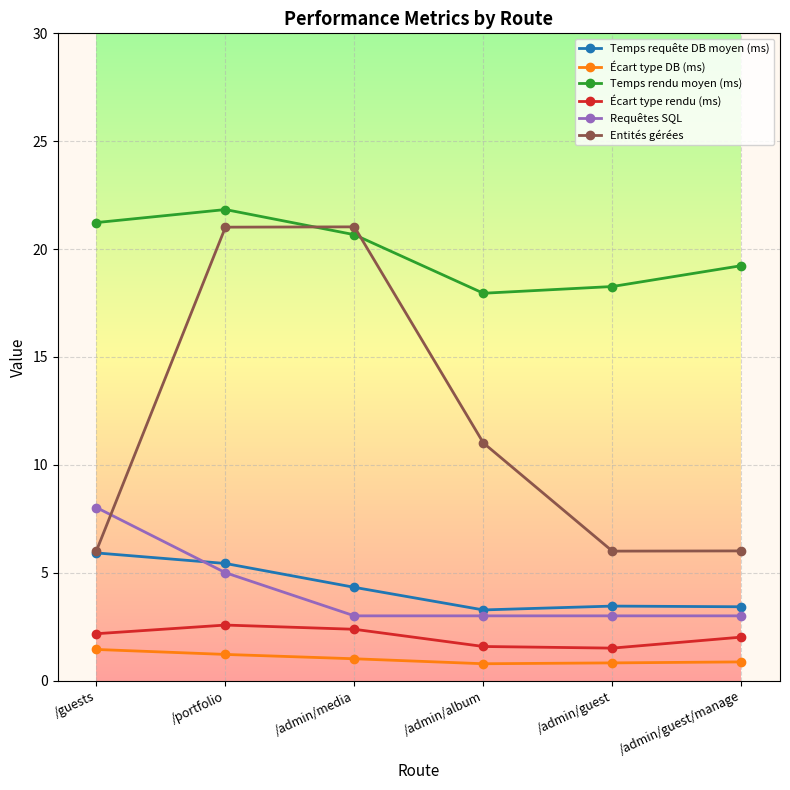

True or false: Écart type rendu (ms) and Écart type DB (ms) intersect in this chart.

False